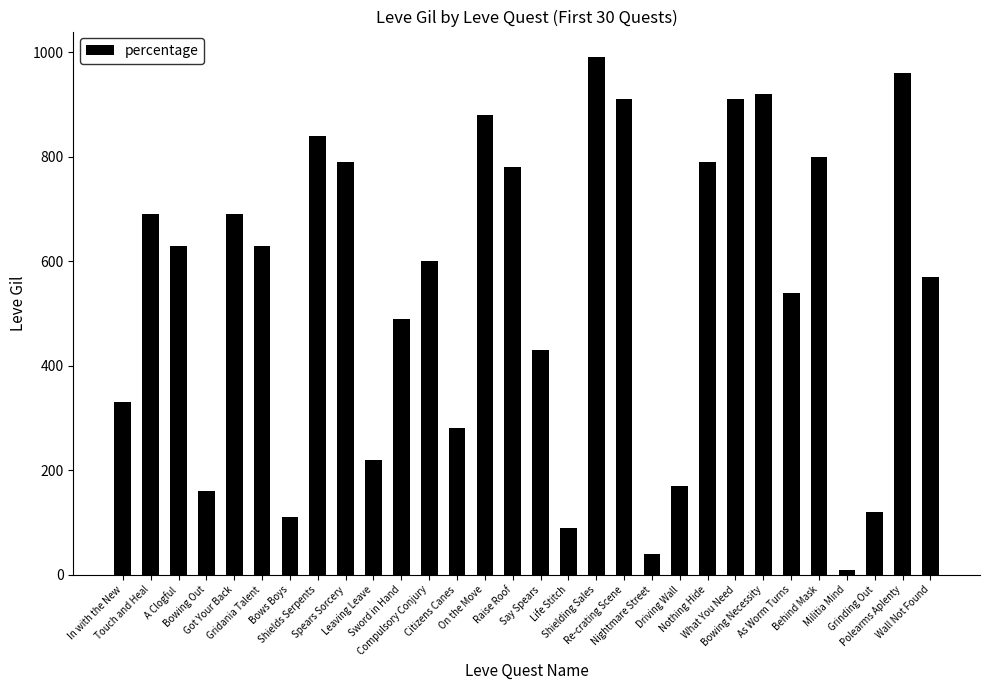

What is the difference between the values at Bowing Necessity and Gridania Talent?

290